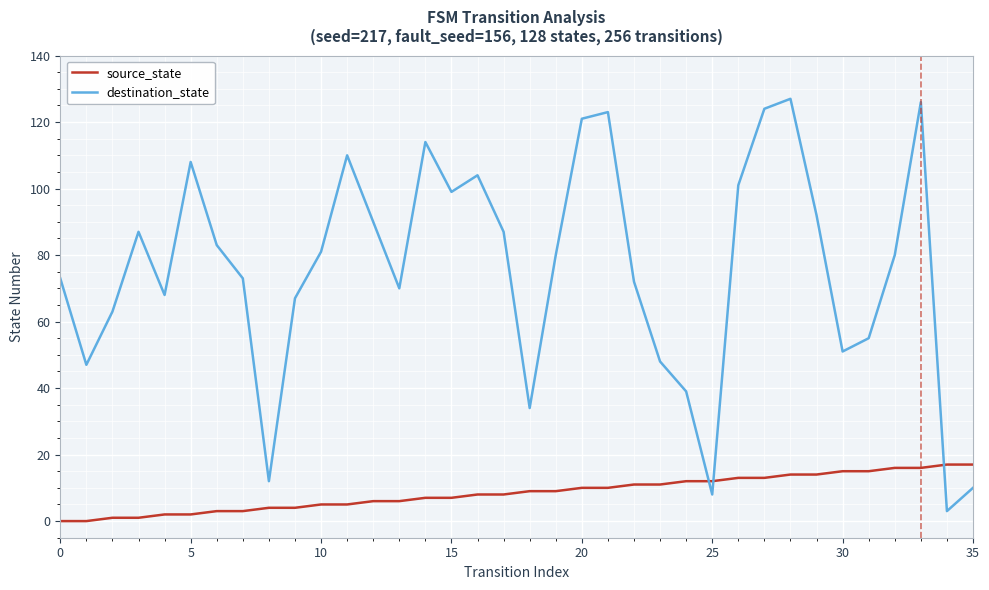

List the series in order of their peak value, highest first.

destination_state, source_state